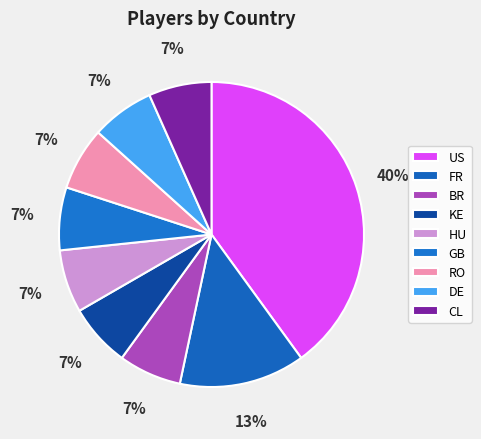

To the nearest percent, what percentage of the pie is BR?

7%